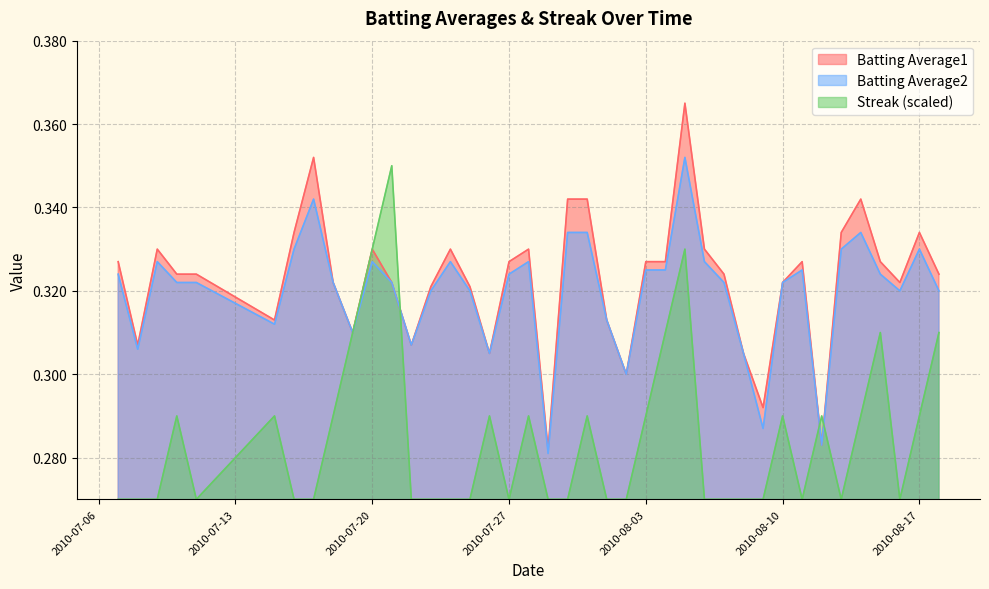

What position from the right is 2010-07-25?

25